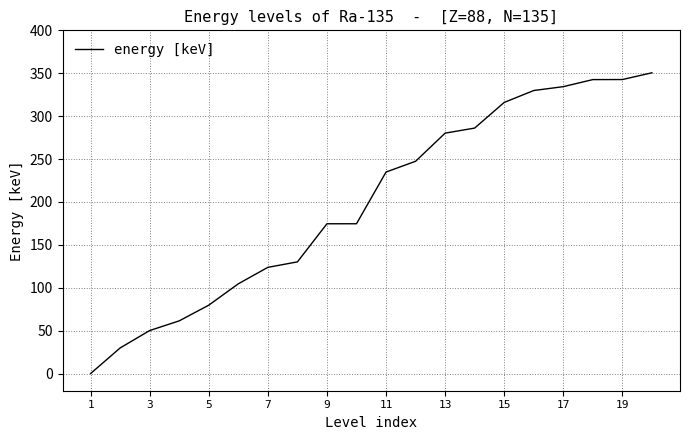

Read the value at 11.

234.9